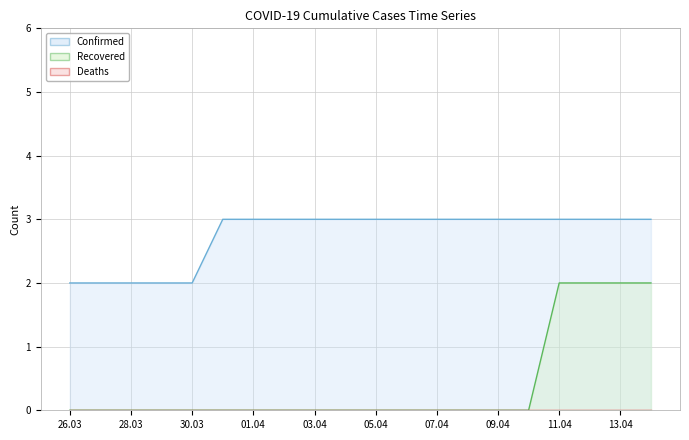

What is the value of the Recovered point at the 18th from the left?

2